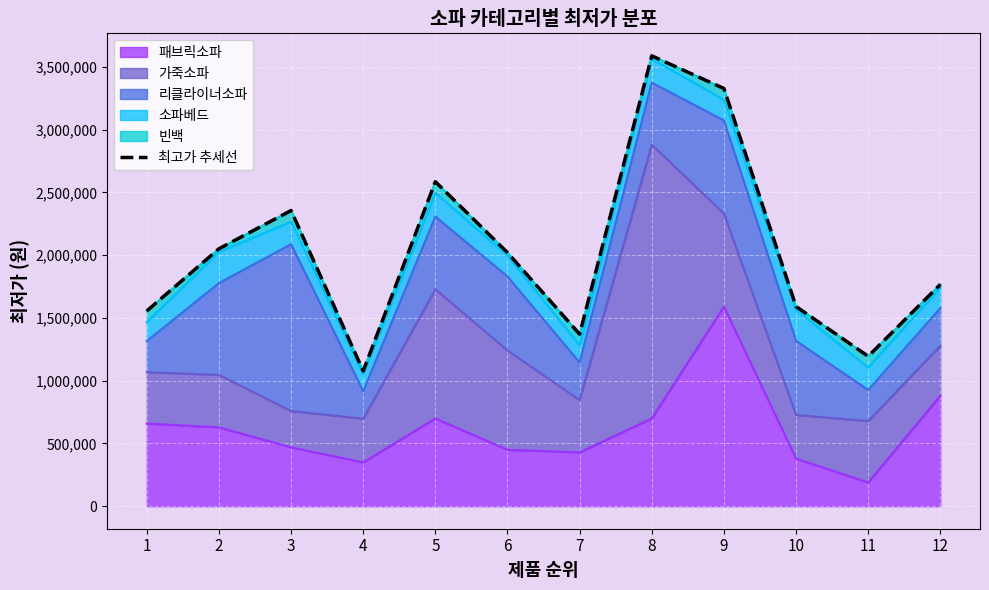

What is the value of the 10th point from the left?

1590490